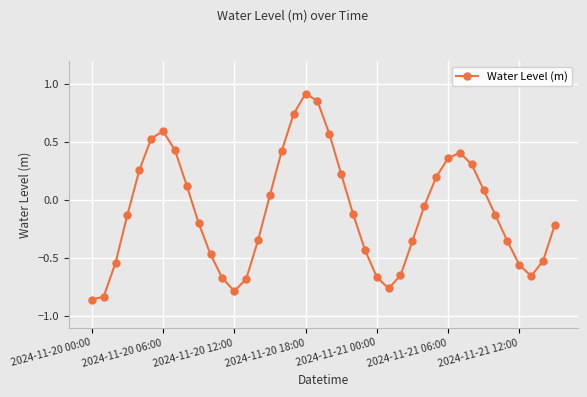

How many points are higher than both their immediate neighbors (excluding endpoints)?

3